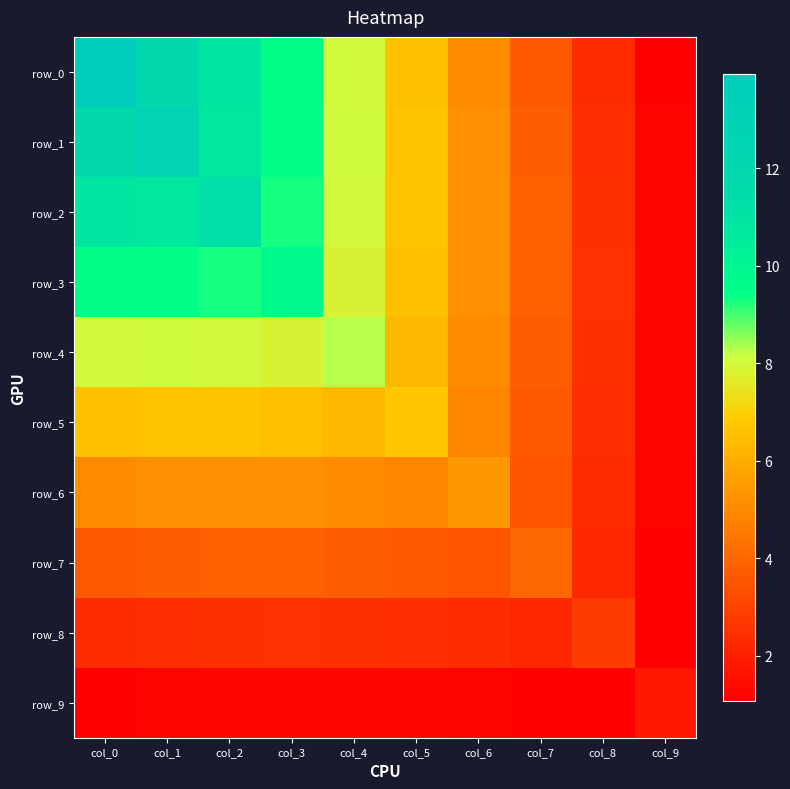

Between col_4 and col_5, which series saw the biggest shift?

row_4